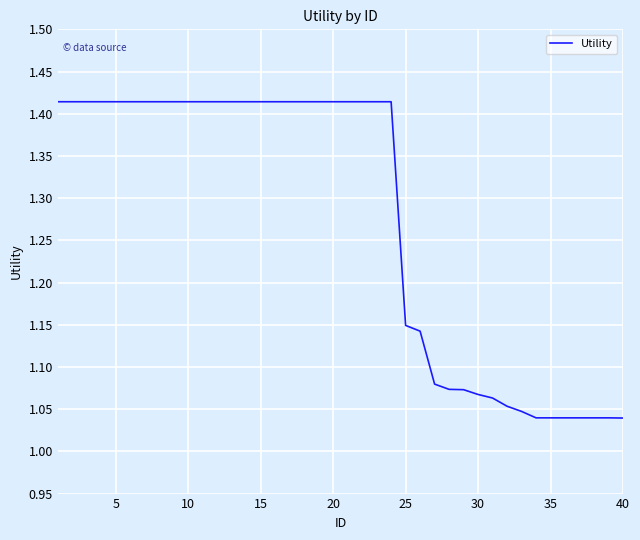

What is the difference between the maximum and minimum values?

0.4